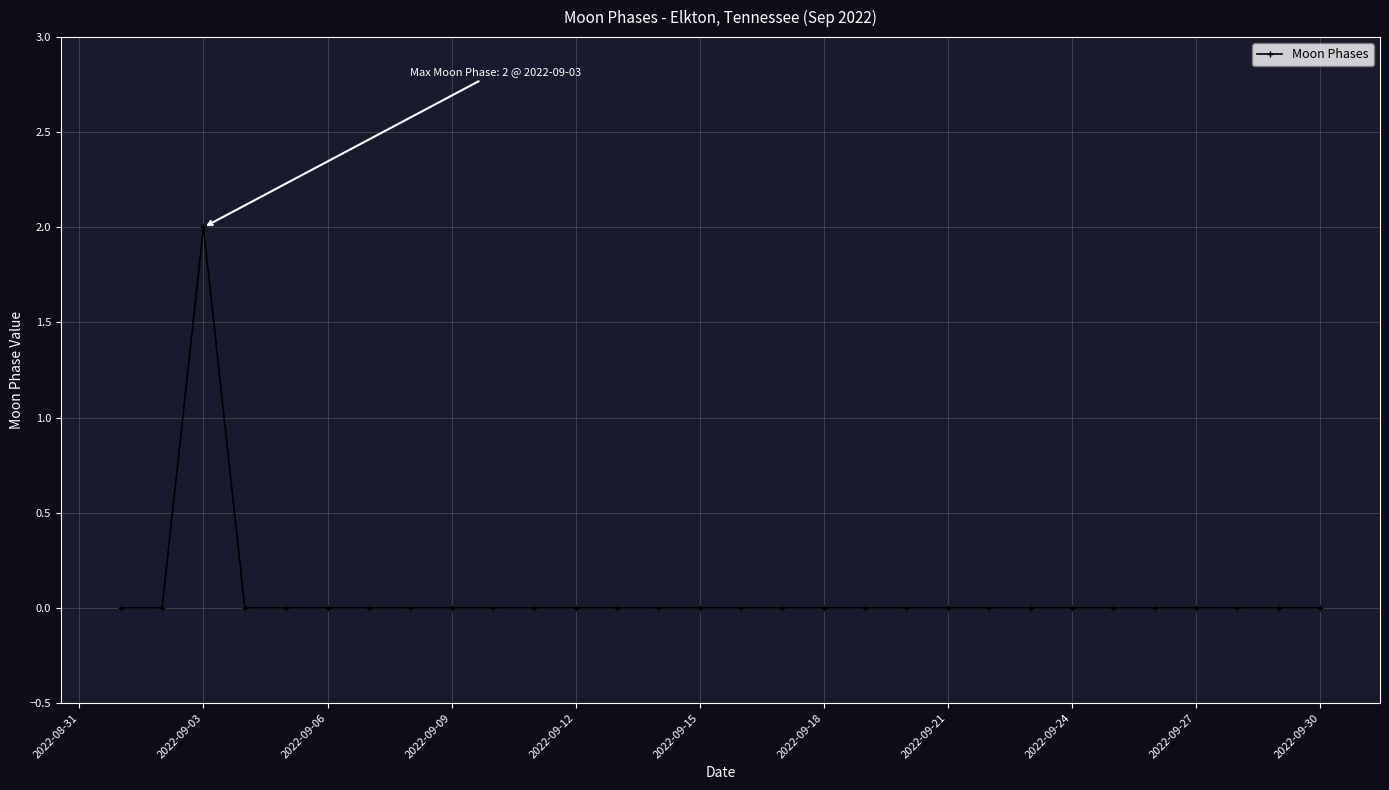

How many lines are shown in the chart?

1